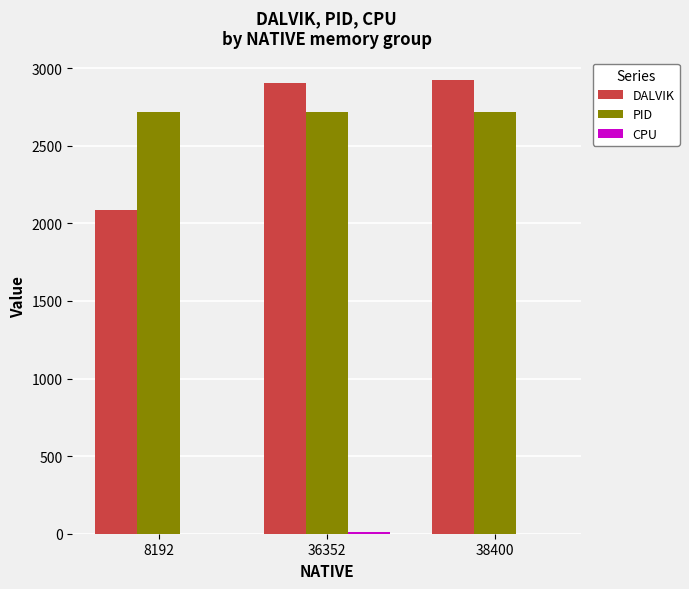

What is the maximum value shown in the chart?

2921.0